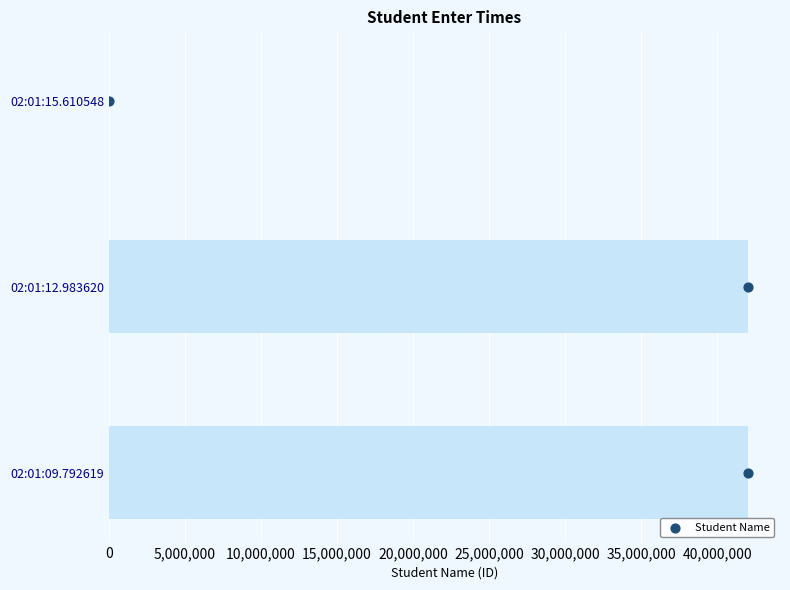

What is the ratio of the value at 02:01:09.792619 to the value at 02:01:12.983620?

1.0